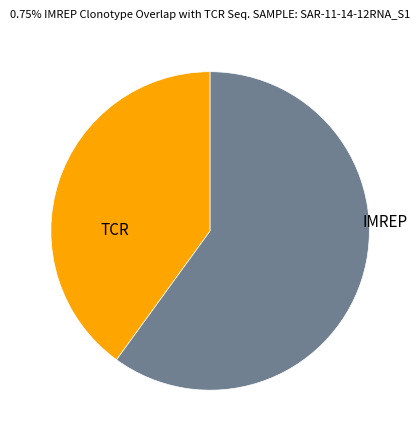

Is there any slice that represents more than half of the pie?

Yes